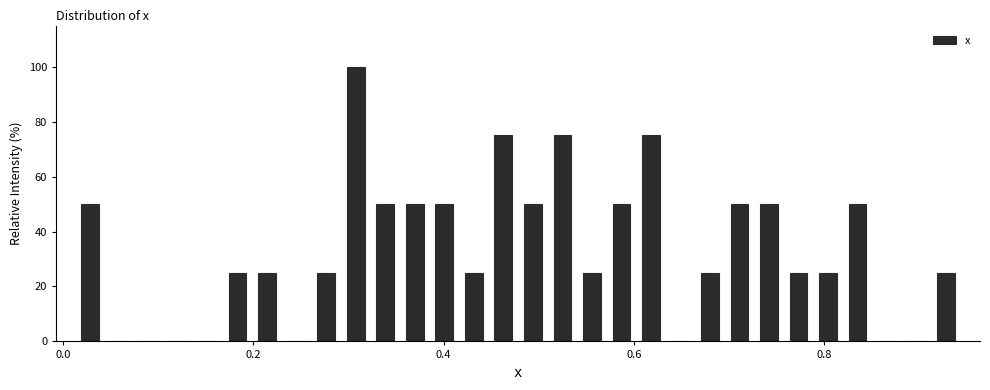

Around what value on the x-axis is the tallest bar? Give the approximate position of its centre, as read against the axis.

0.30